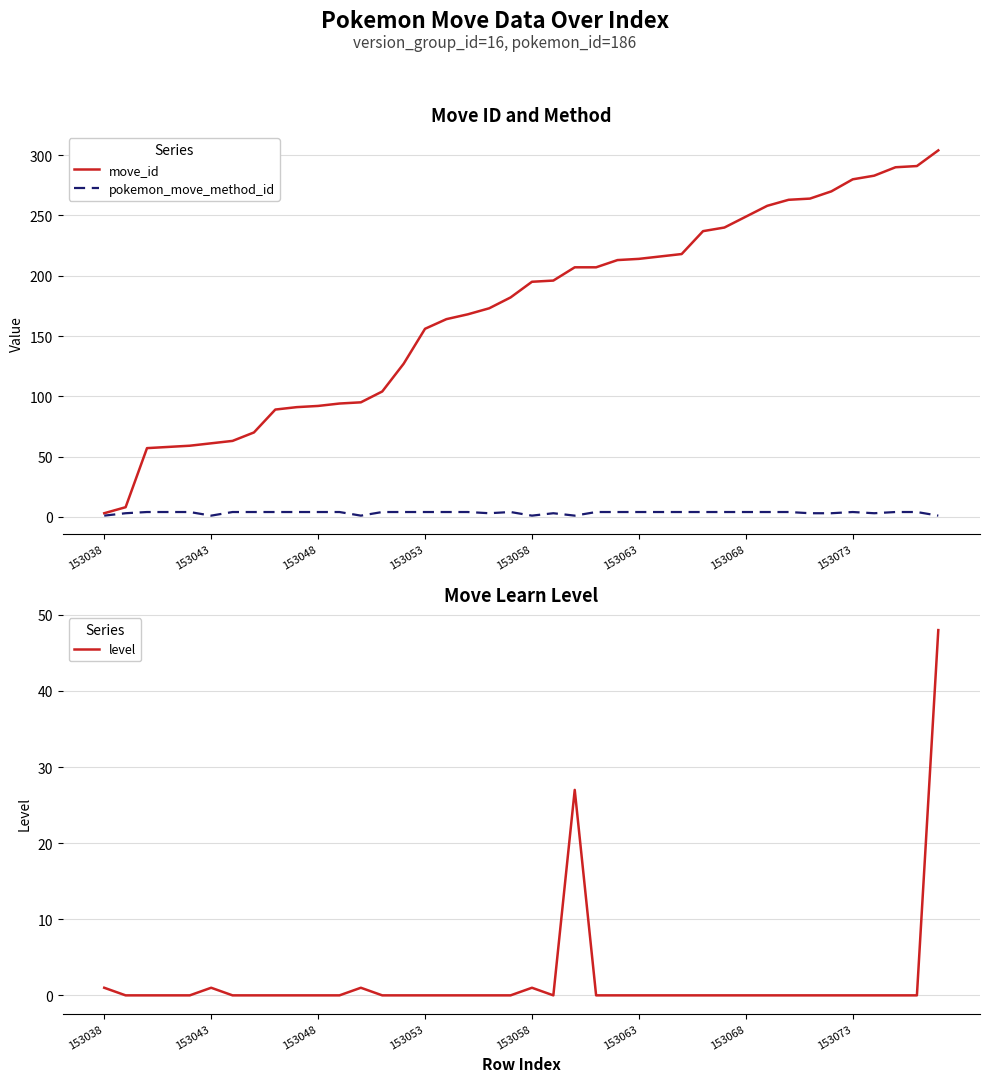

The value of level at 153053 is -30. True or false?

False